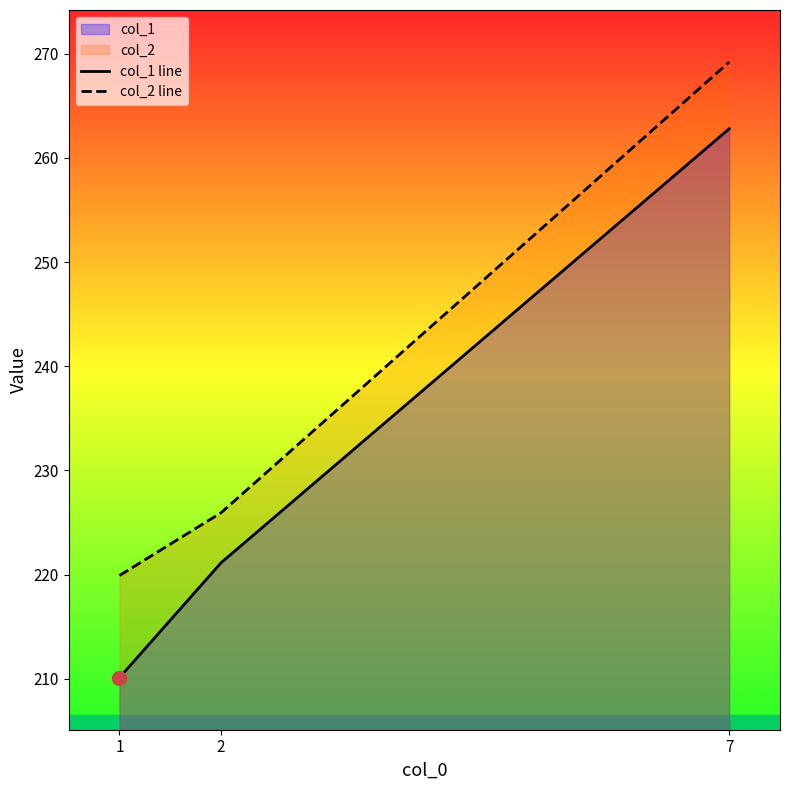

Count the number of data series in this chart.

2